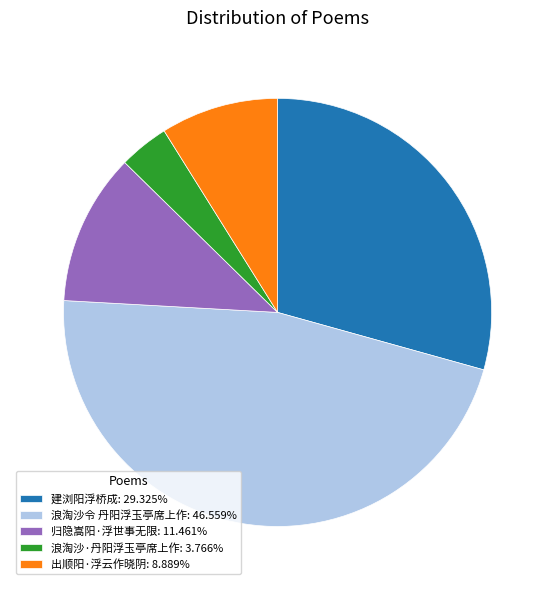

Is it true that 建浏阳浮桥成 is 37% of the pie?

False